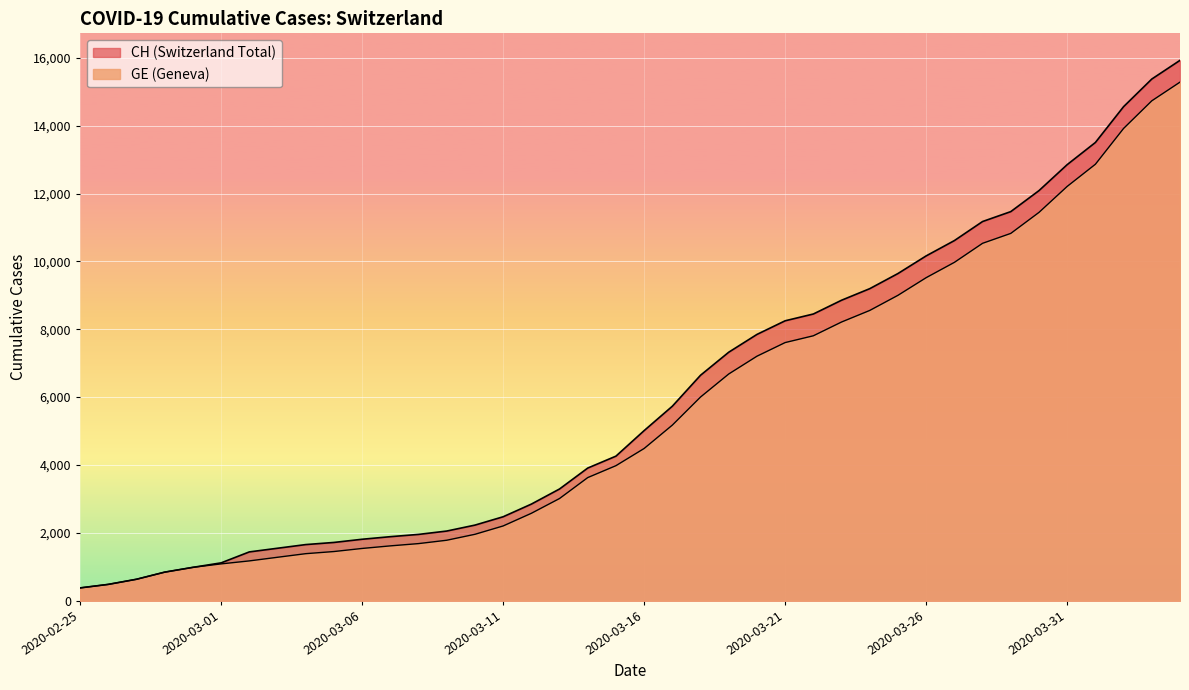

Where does the CH series first go above 5012?

2020-03-17